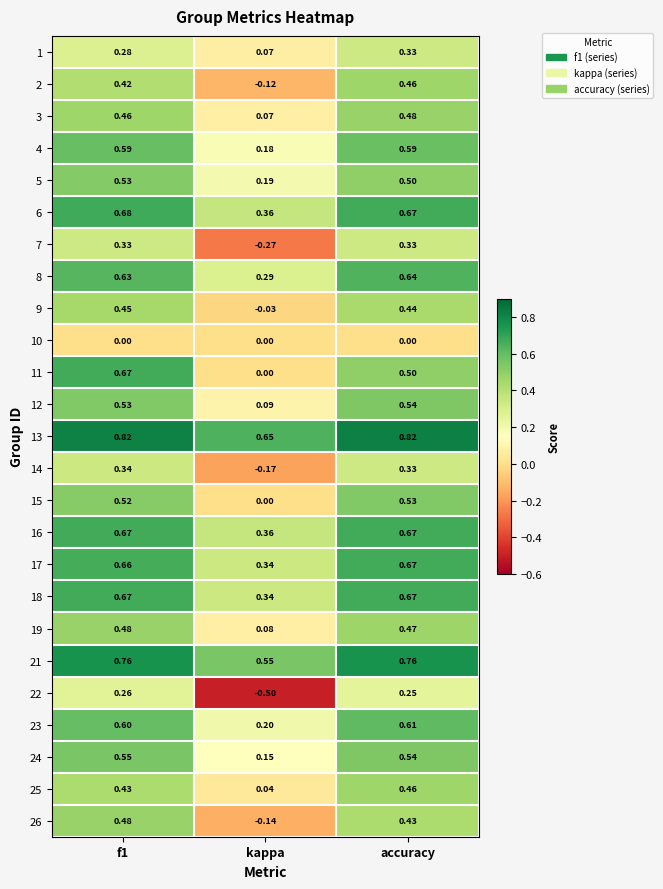

At which label is 15 closest to 0?

kappa